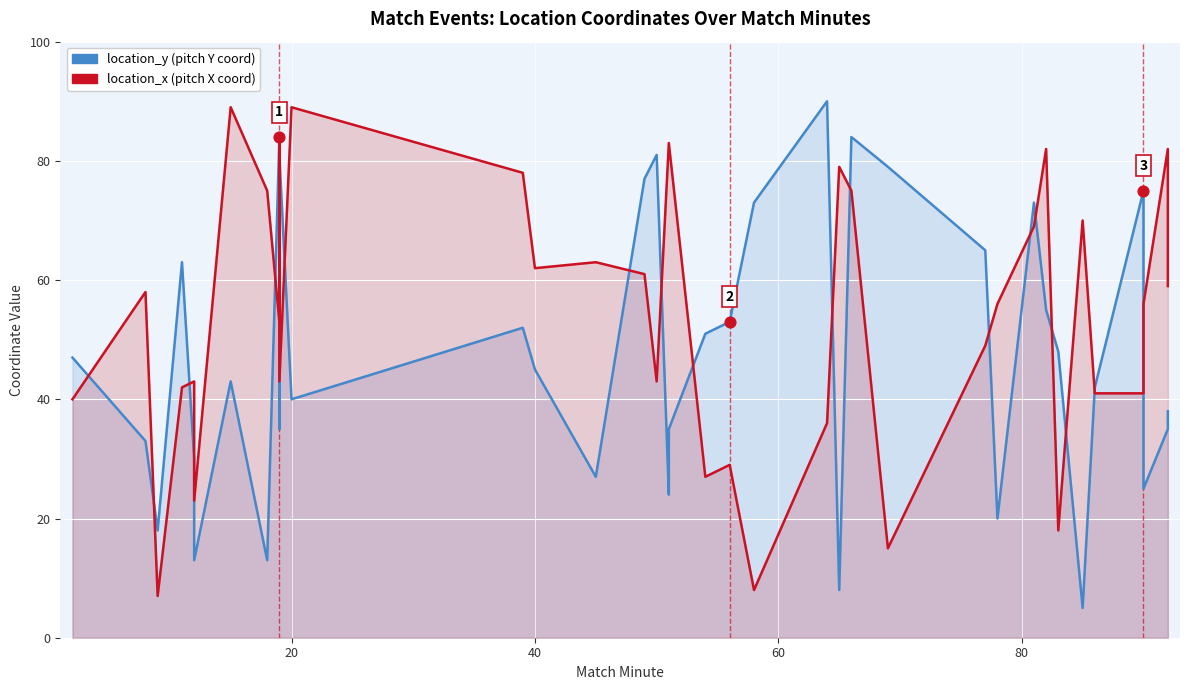

Is the value of location_x at 17 greater than the value of location_y at 23?

Yes